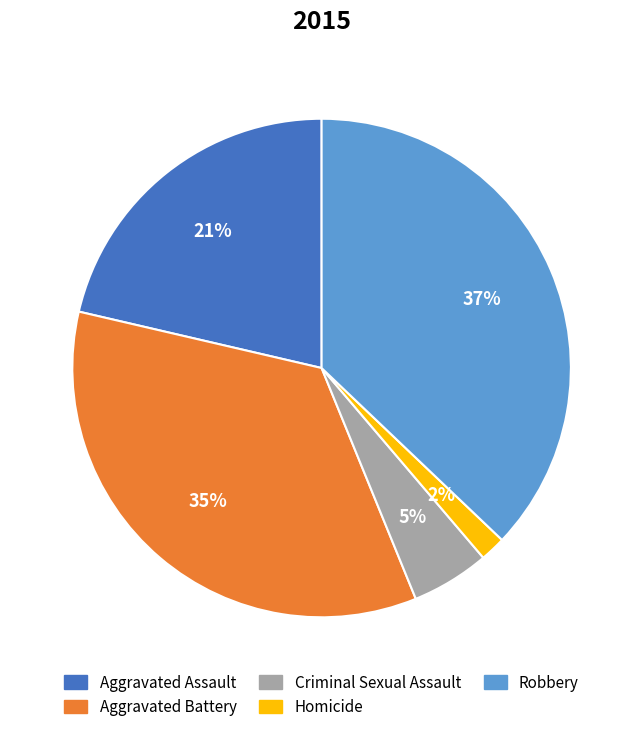

To the nearest percent, what percentage of the pie is Criminal Sexual Assault?

5%